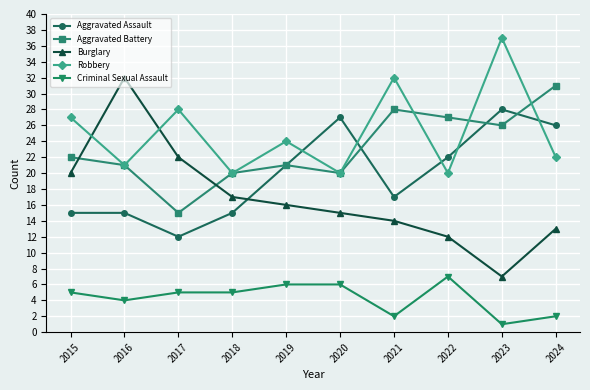

Reading right to left, what are all the values shown in this chart?

Aggravated Assault: 26	28	22	17	27	21	15	12	15	15
Aggravated Battery: 31	26	27	28	20	21	20	15	21	22
Burglary: 13	7	12	14	15	16	17	22	32	20
Robbery: 22	37	20	32	20	24	20	28	21	27
Criminal Sexual Assault: 2	1	7	2	6	6	5	5	4	5